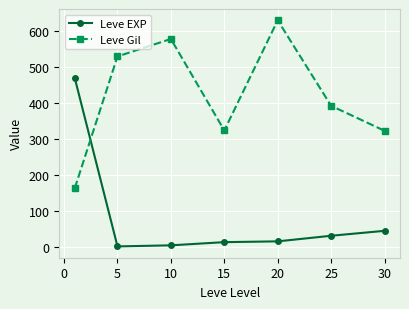

How many intersections are there between Leve Gil and Leve EXP?

1